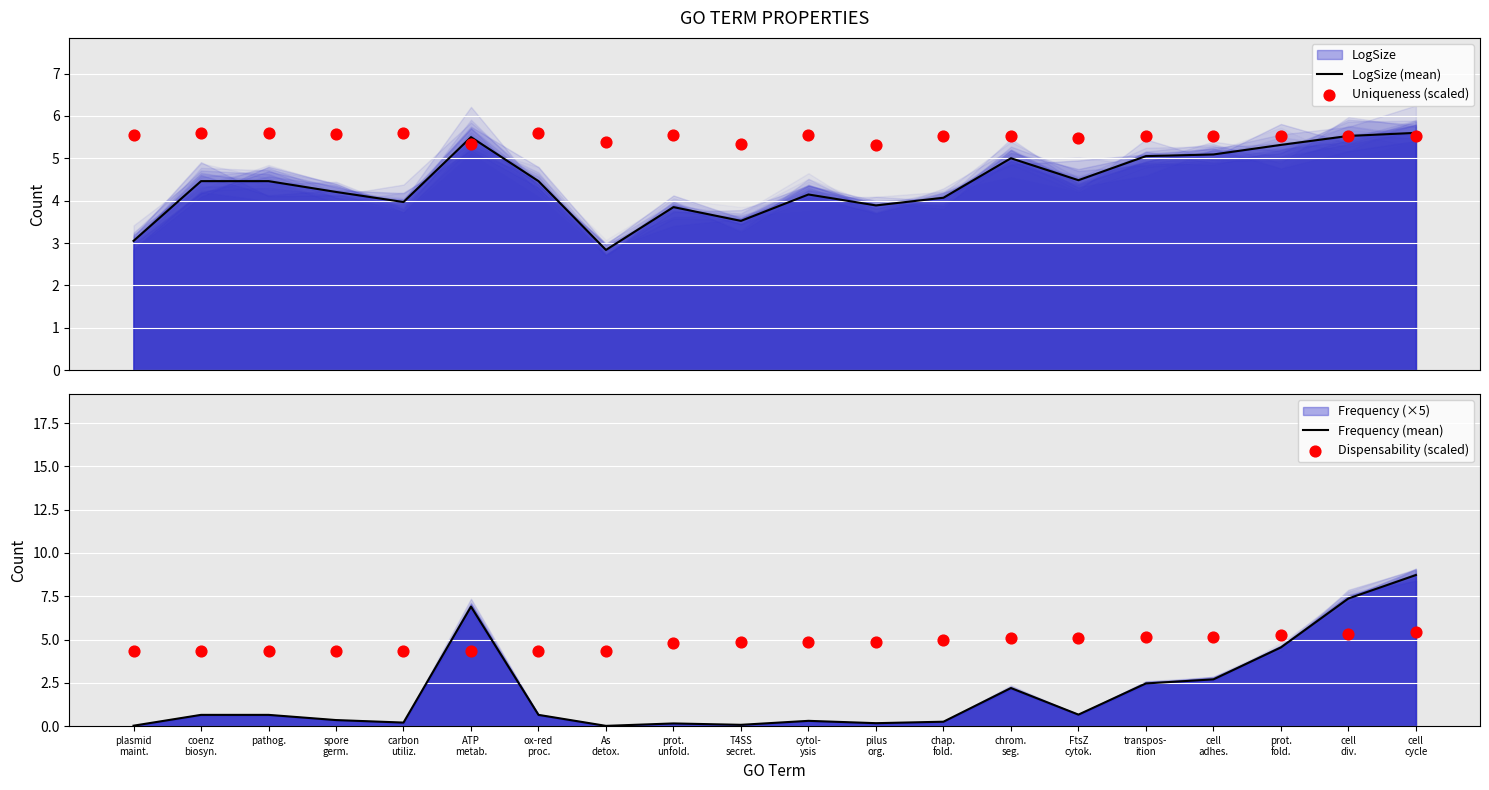

At how many categories does at least one series exceed 6?

3